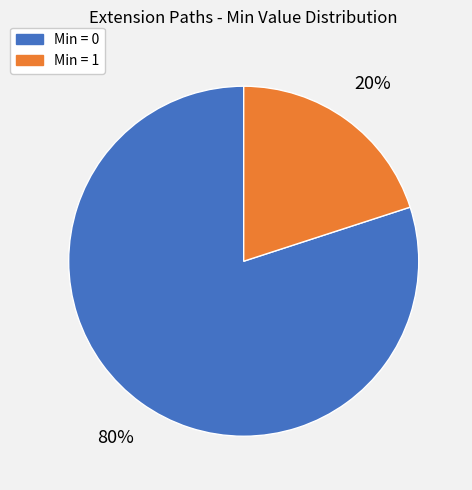

To the nearest percent, what is the average slice percentage?

50%